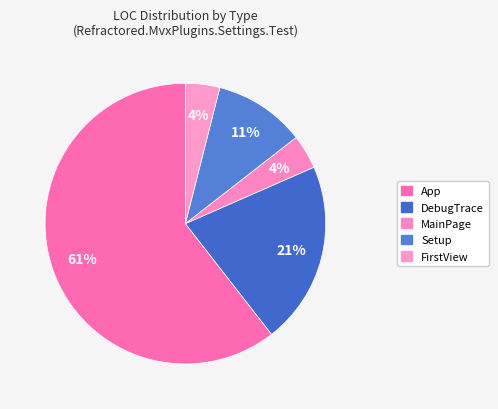

How many segments does this pie chart have?

5